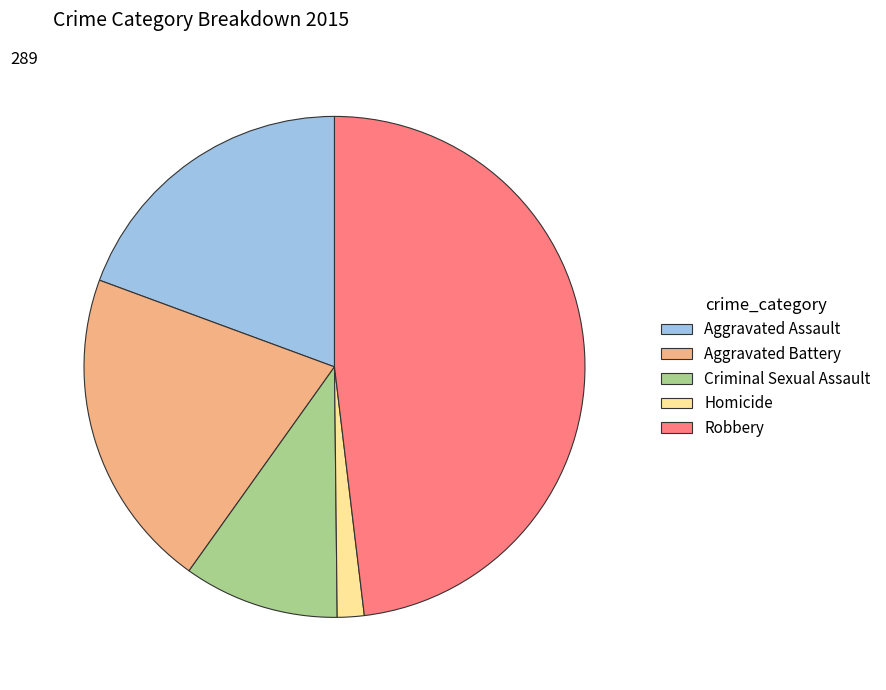

What is the largest slice in the pie chart?

Robbery